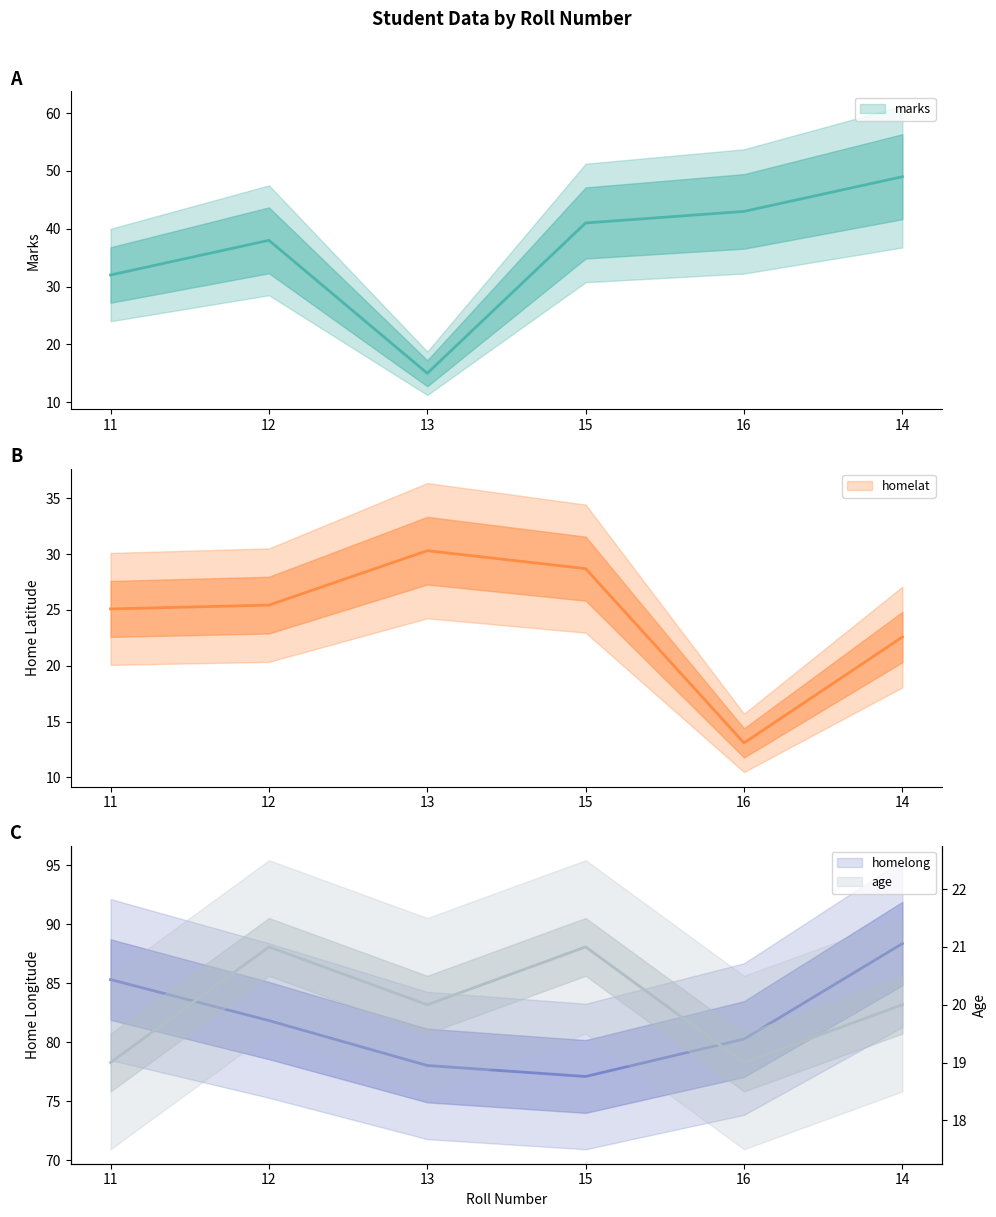

What is the value of the age point at the 3rd from the left?

20.0